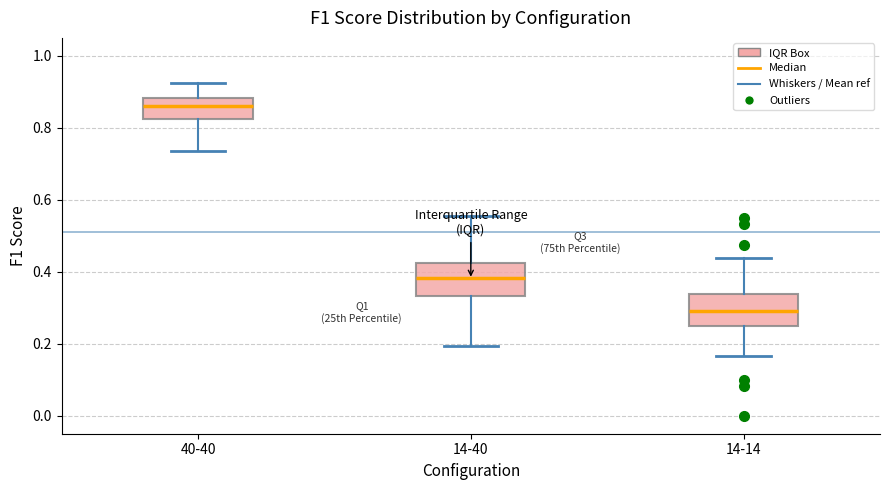

Reading left to right, read every box against the y-axis: the position of its median line, the range the box covers, and the ends of its whiskers. The values are not printed on the chart, so give them approximately, as read against the axis.

40-40: median 0.86, box 0.82 to 0.88, whiskers 0.74 to 0.92
14-40: median 0.38, box 0.34 to 0.42, whiskers 0.20 to 0.56
14-14: median 0.30, box 0.26 to 0.34, whiskers 0.16 to 0.44